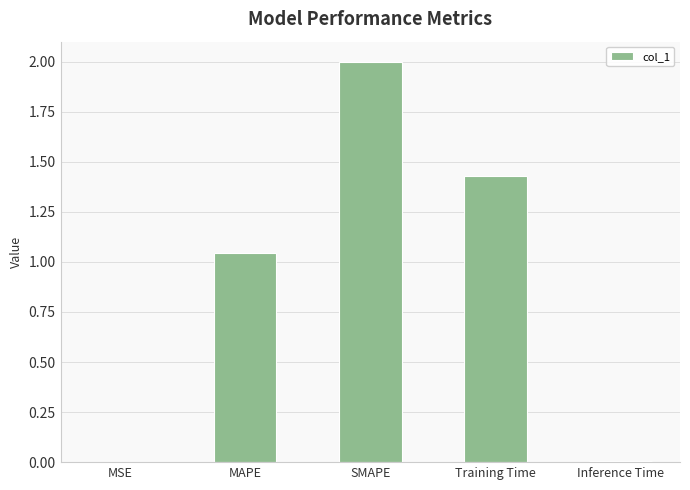

Are the bars grouped side by side (vs. stacked)?

No